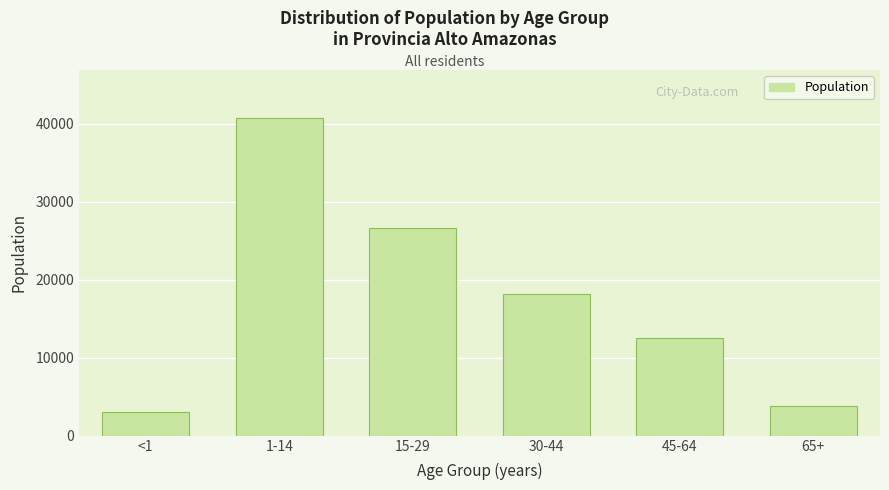

Reading left to right, transcribe all the data shown in this chart.

2999	40749	26545	18120	12504	3750